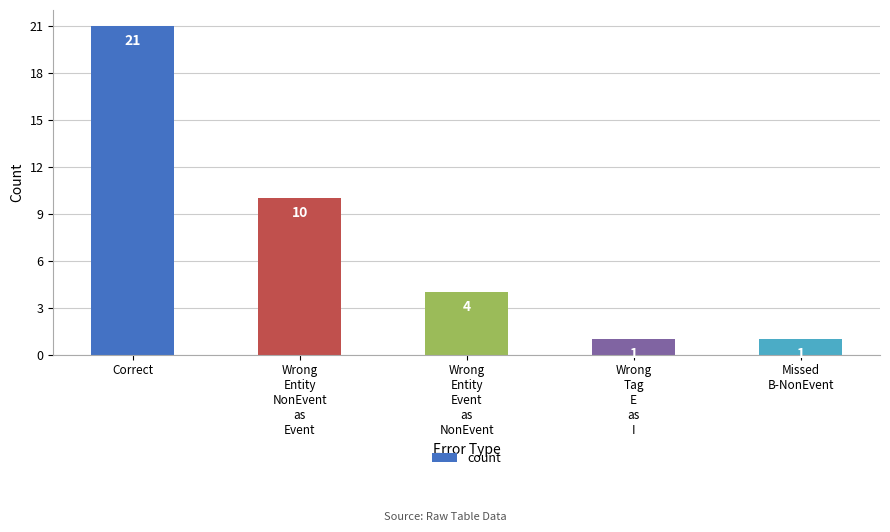

Count the values in the range 1 to 10.

4